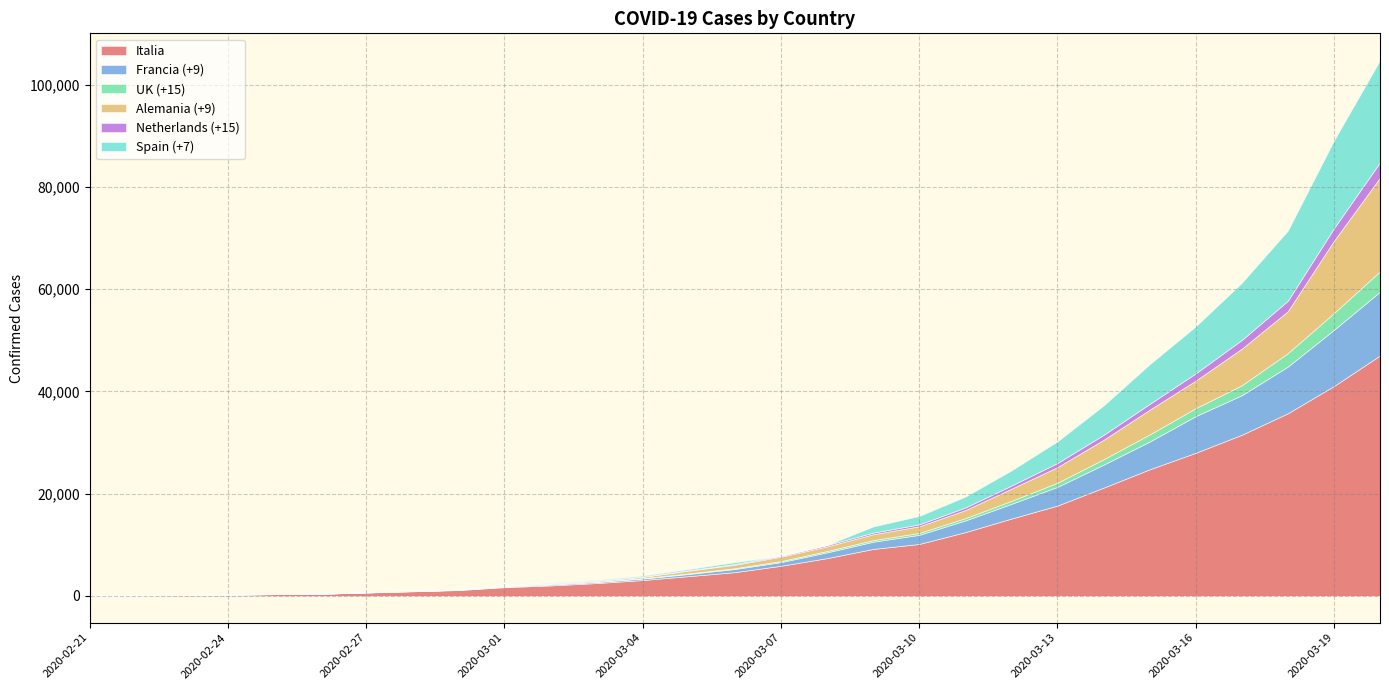

What is the label of the 29th point from the right?

2020-02-21